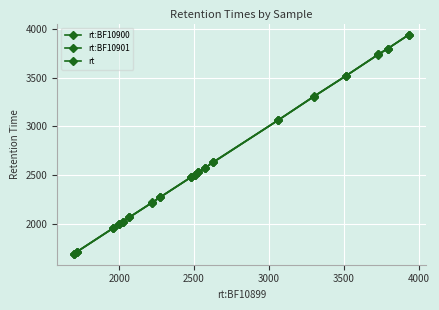

Does the chart have visible grid lines?

Yes